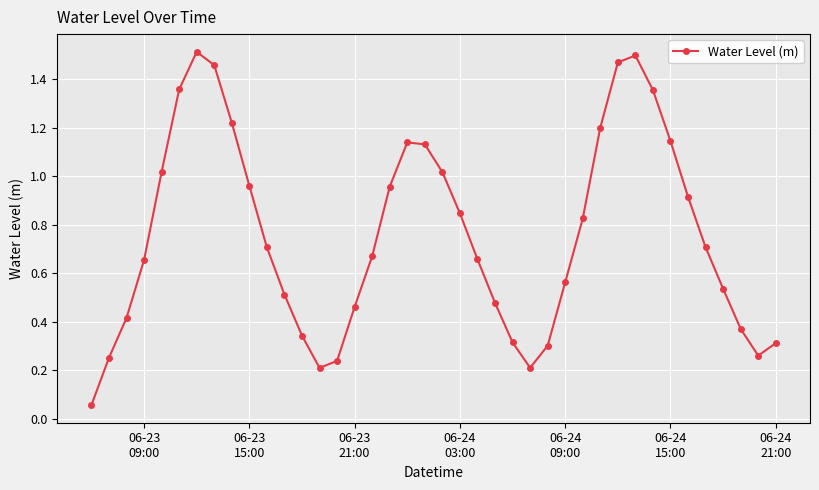

How many points are lower than both their immediate neighbors (excluding endpoints)?

3